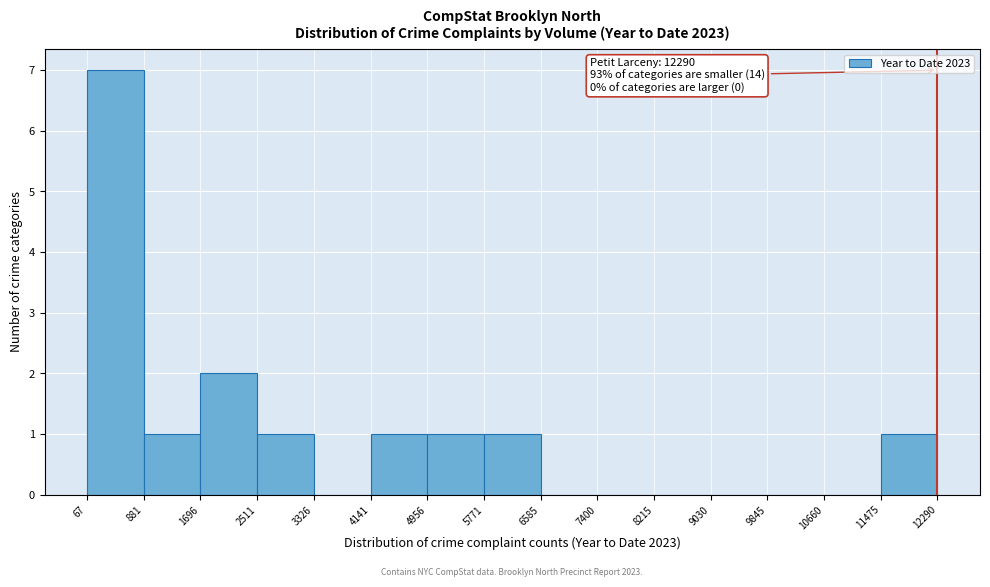

Which range on the x-axis has the tallest bar?

67 to 881